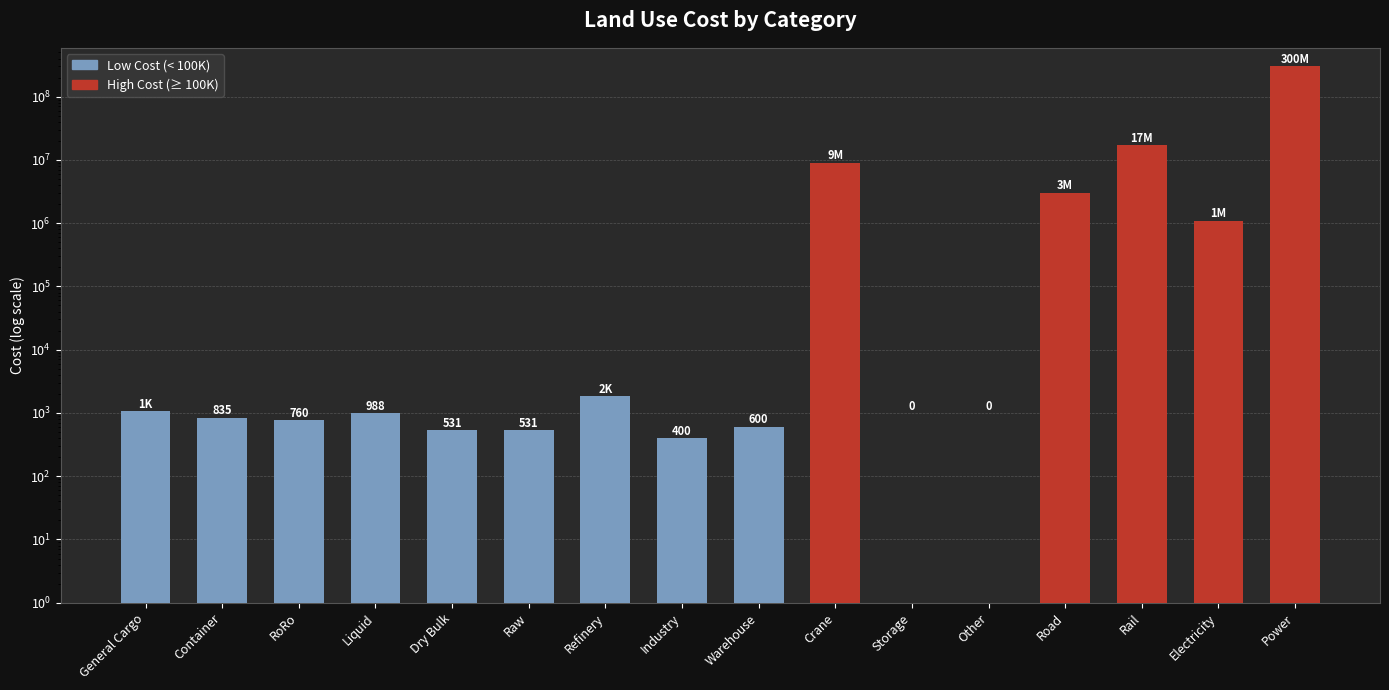

What is the maximum value shown in the chart?

300000000